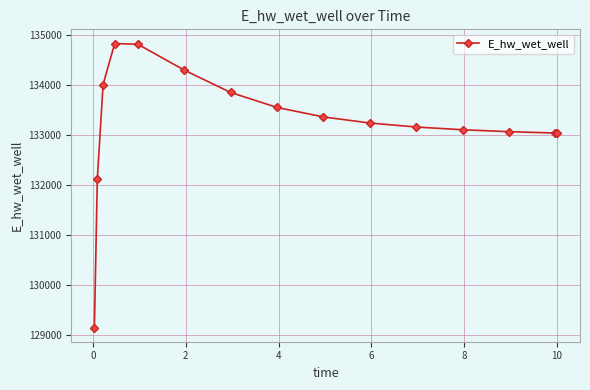

How many lines are shown in the chart?

1